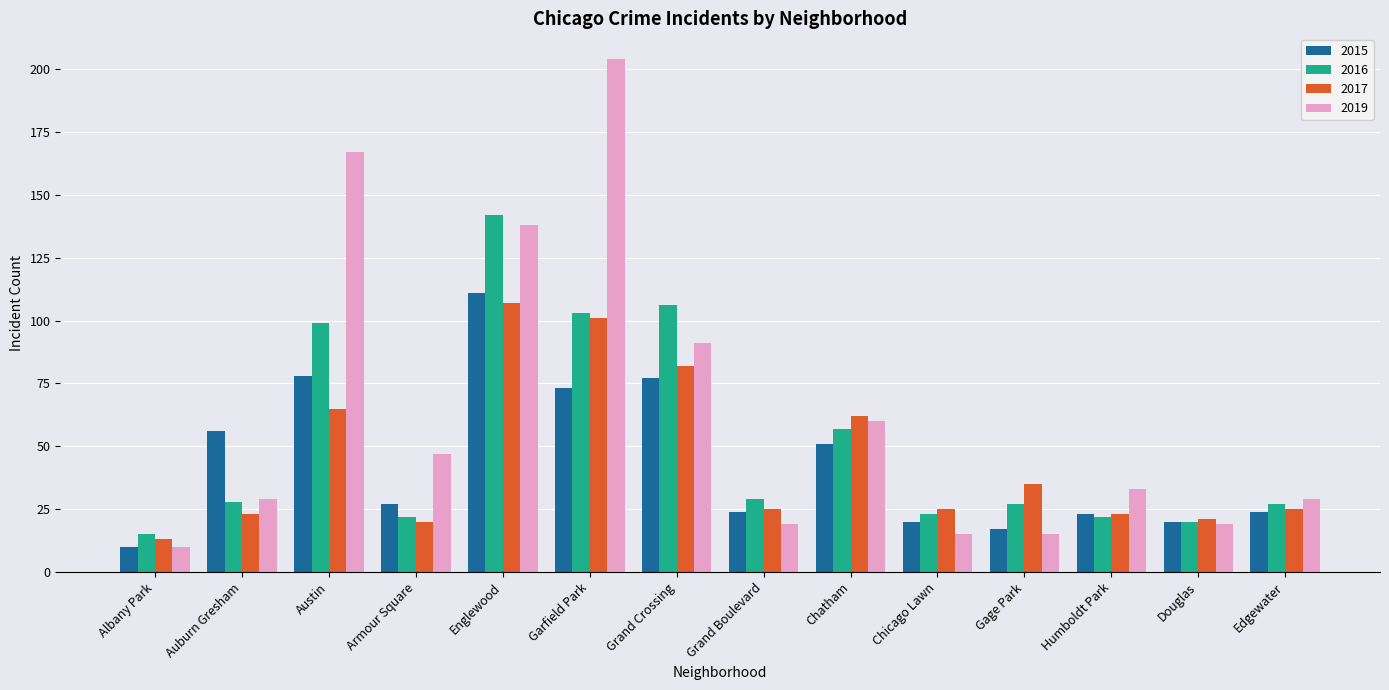

The 2015 series shows 56 at Auburn Gresham. True or false?

True